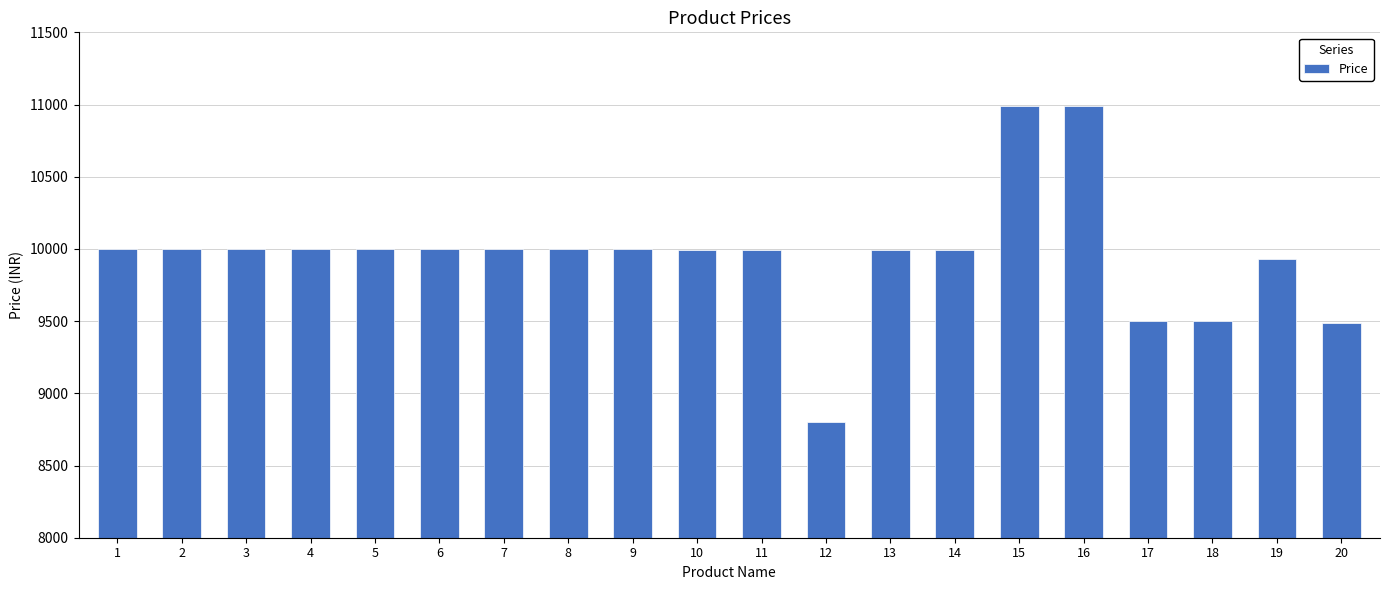

What is the approximate value at 12?

8799